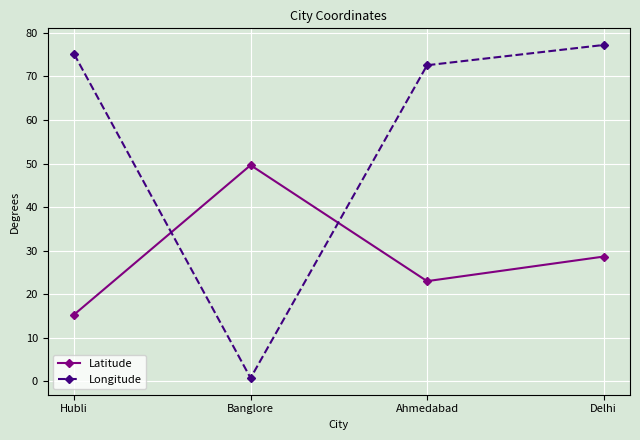

Which series has the largest range (max minus min)?

Longitude